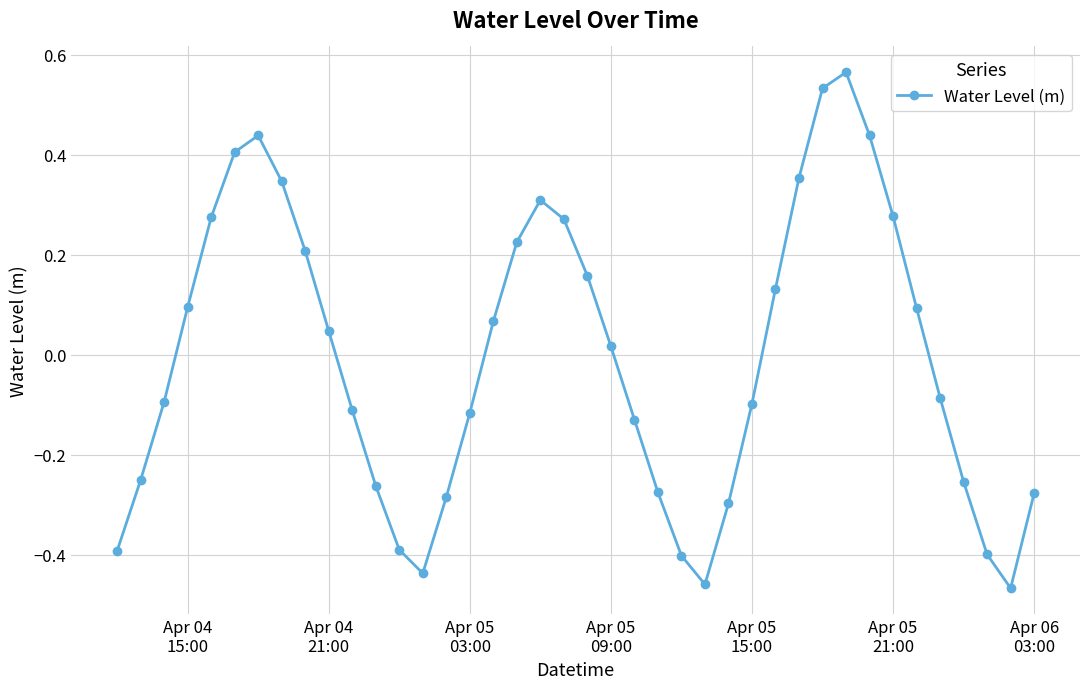

How many points are lower than both their immediate neighbors (excluding endpoints)?

3